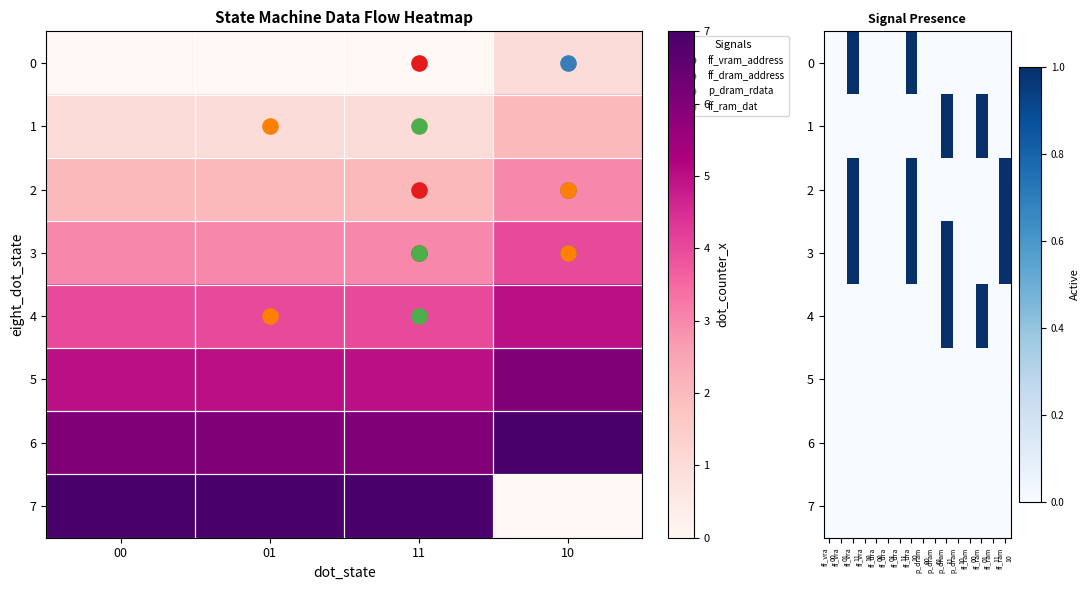

Between ff_dra 00 and ff_vra 00, which is larger?

ff_dra 00